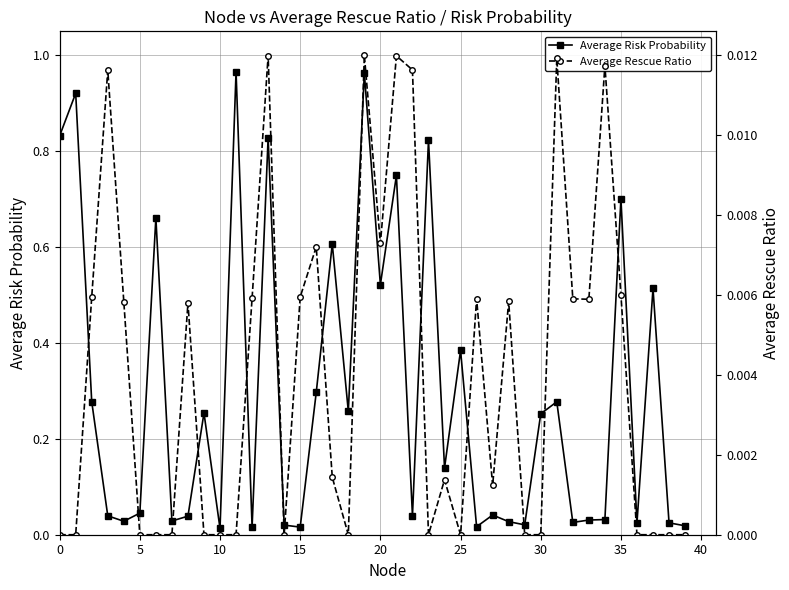

Does the chart display data point markers on the line(s)?

Yes